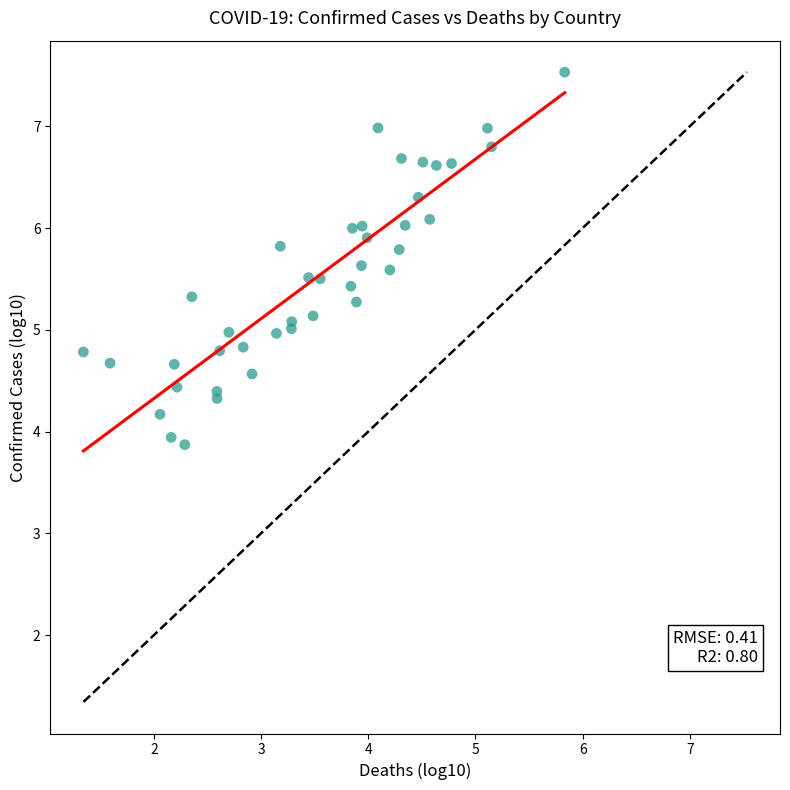

What is the range of X values (max minus min)?

4.5